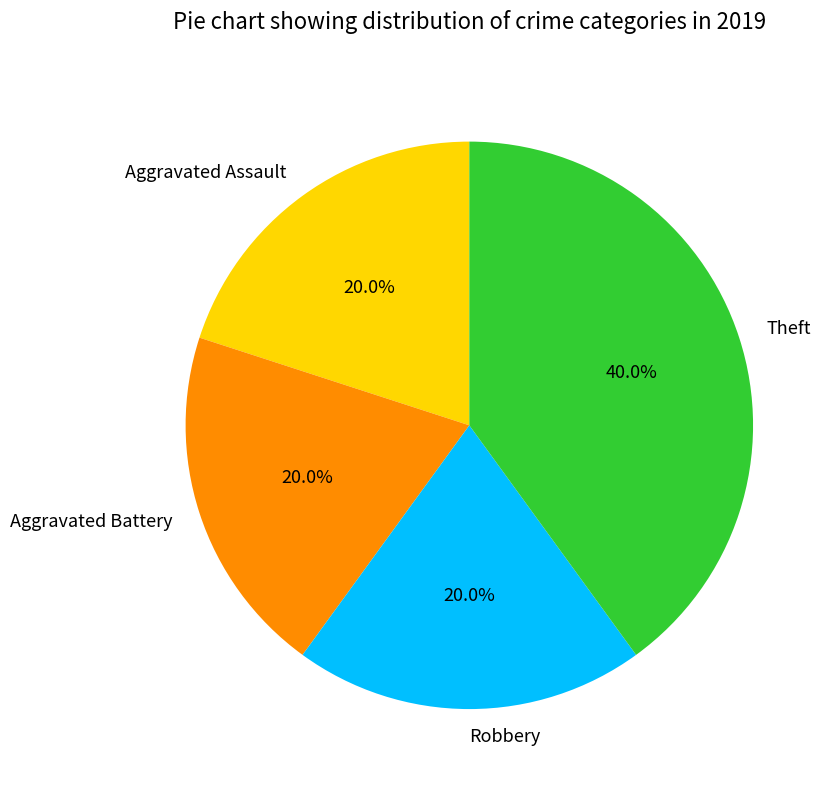

Does any single category account for the majority?

No